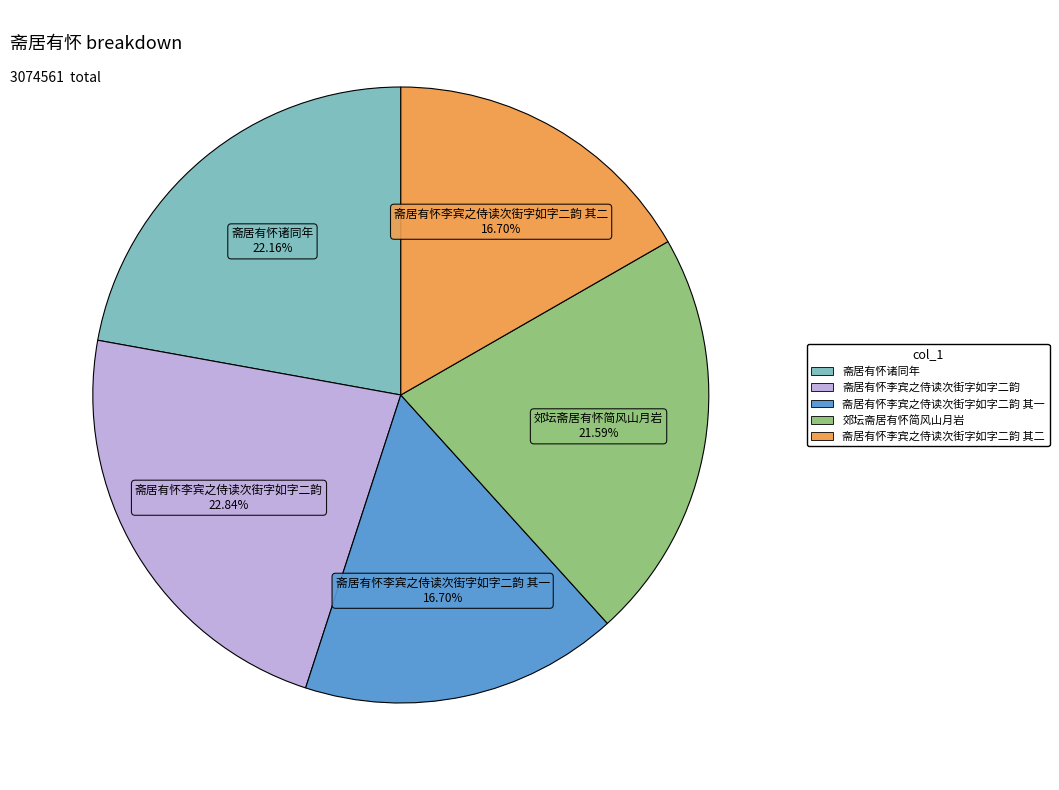

How many segments does this pie chart have?

5